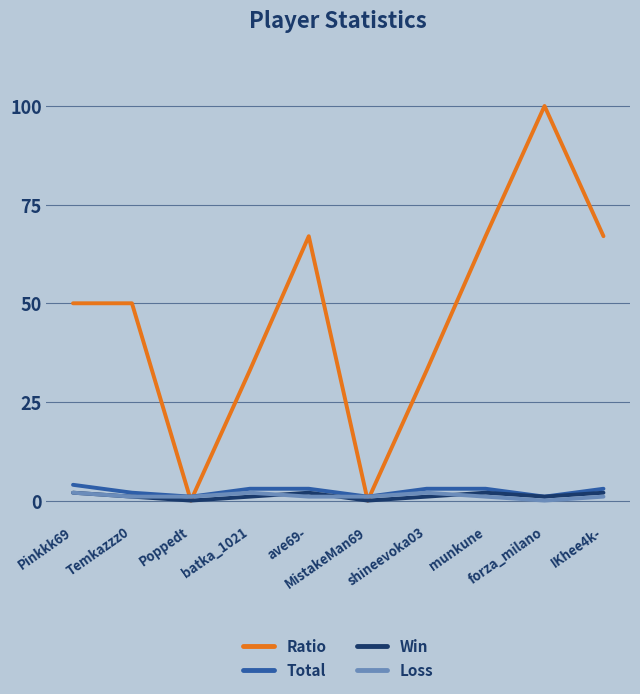

What is the maximum value shown in the chart?

100